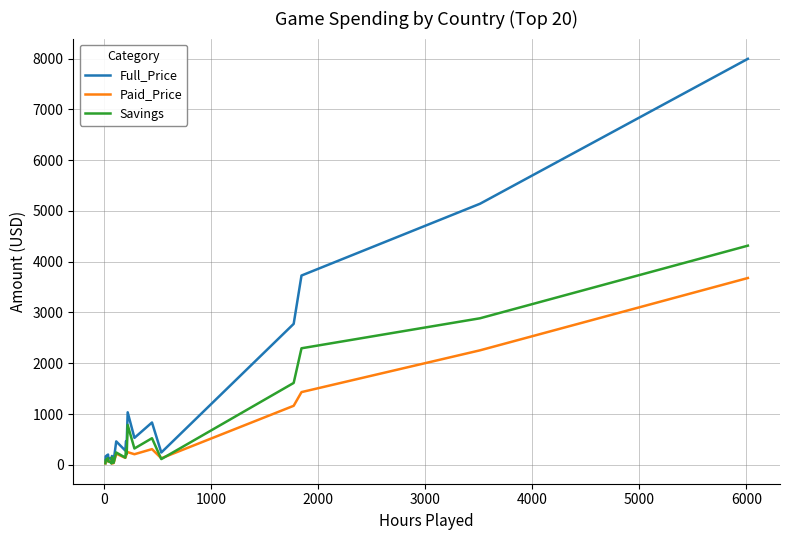

Which series has the largest total across all categories?

Full_Price